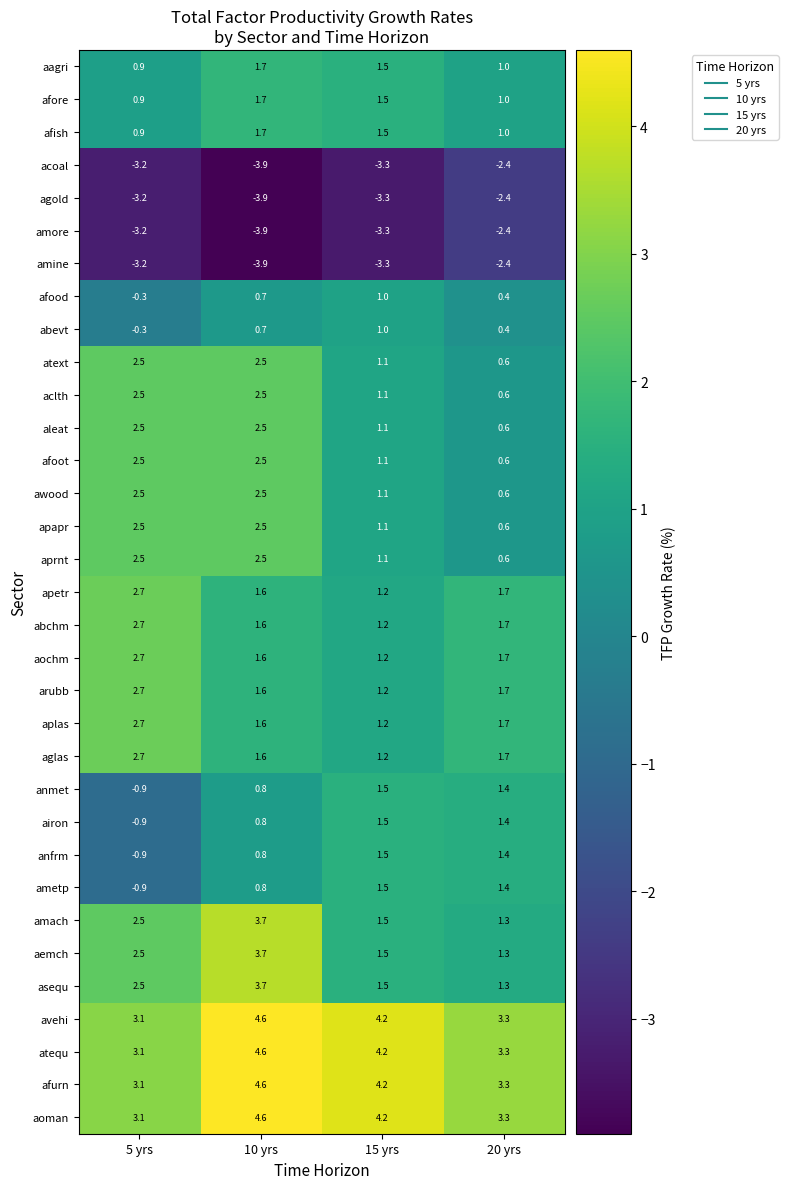

What is the total value across all series at 10 yrs?

50.7